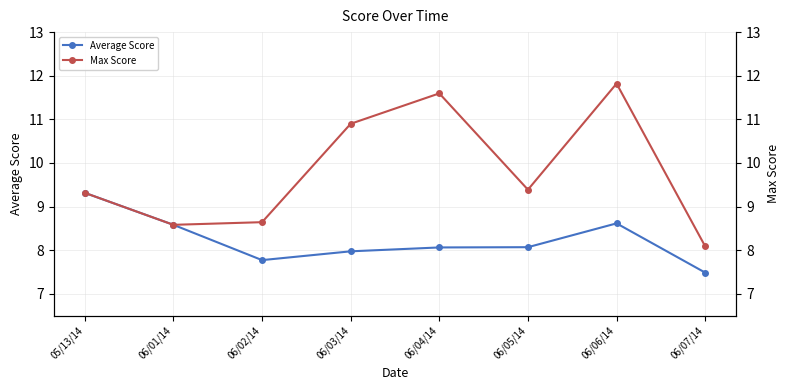

Reading left to right, what are all the values shown in this chart?

Average Score: 05/13/14=9.3	06/01/14=8.6	06/02/14=7.8	06/03/14=8.0	06/04/14=8.1	06/05/14=8.1	06/06/14=8.6	06/07/14=7.5
Max Score: 05/13/14=9.3	06/01/14=8.6	06/02/14=8.6	06/03/14=10.9	06/04/14=11.6	06/05/14=9.4	06/06/14=11.8	06/07/14=8.1